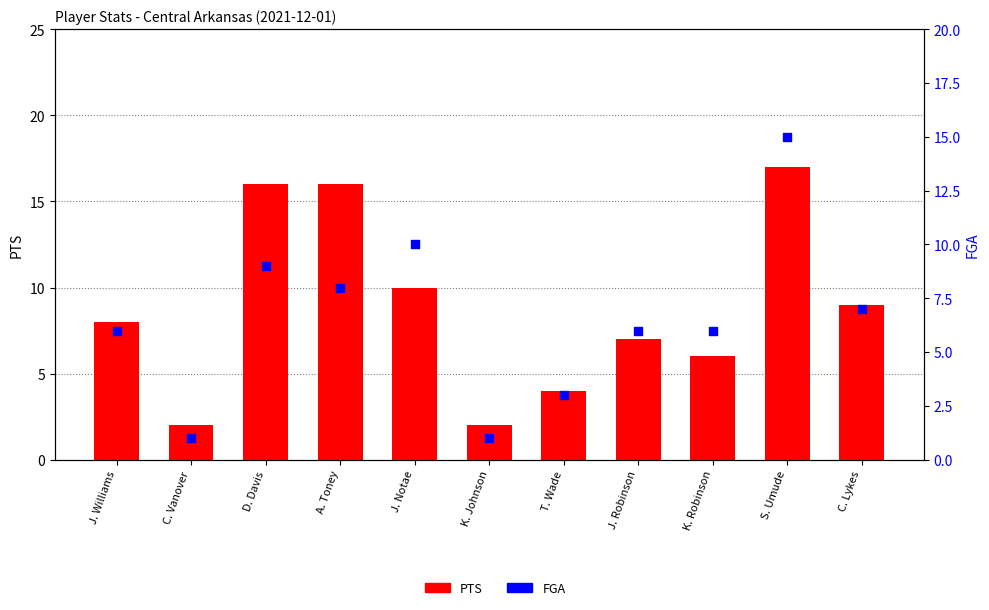

Which series reaches the minimum Y coordinate?

FGA